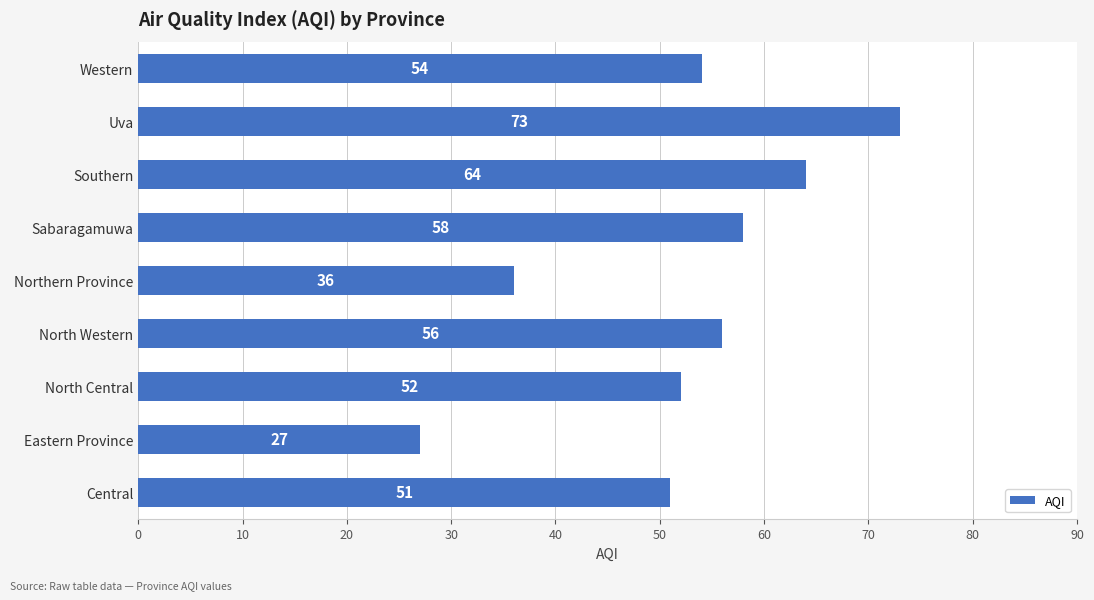

List the labels in order of value, smallest first.

Eastern Province, Northern Province, Central, North Central, Western, North Western, Sabaragamuwa, Southern, Uva